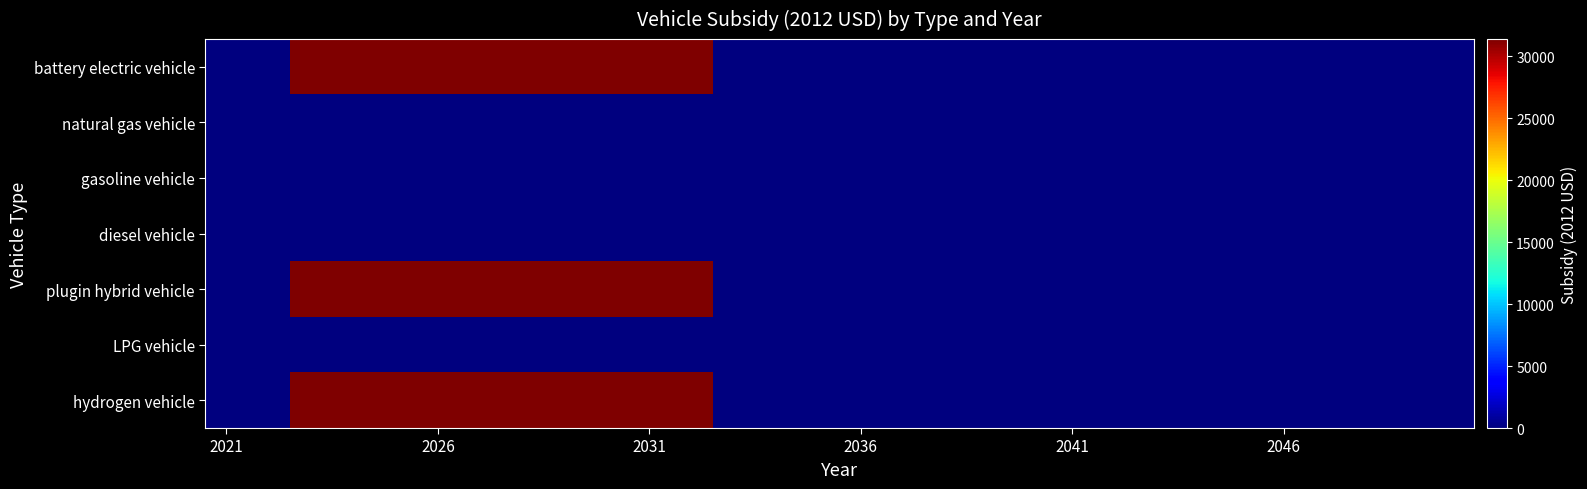

Count the number of categories in the chart.

30